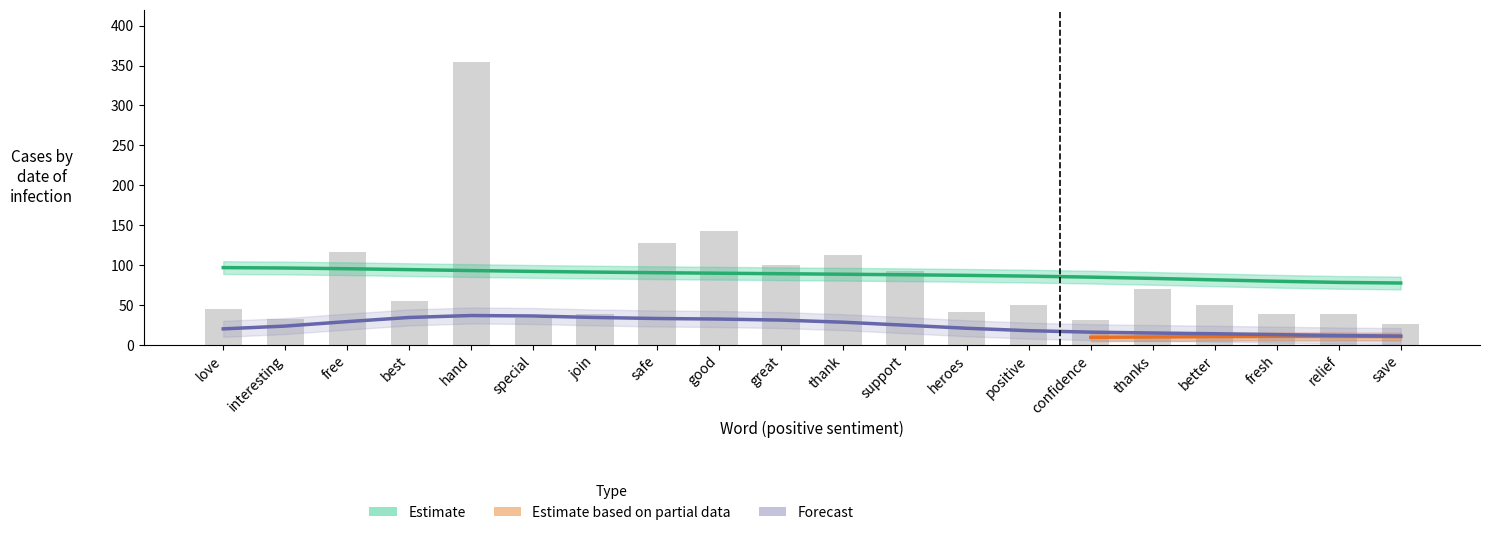

What is the label of the 5th bar from the right?

thanks